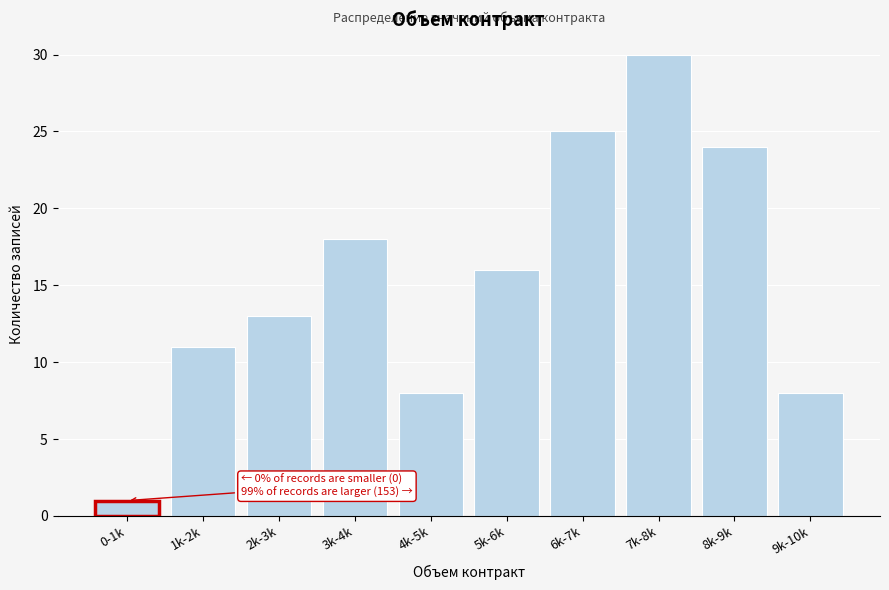

Reading left to right, extract all data points from this chart.

1	11	13	18	8	16	25	30	24	8